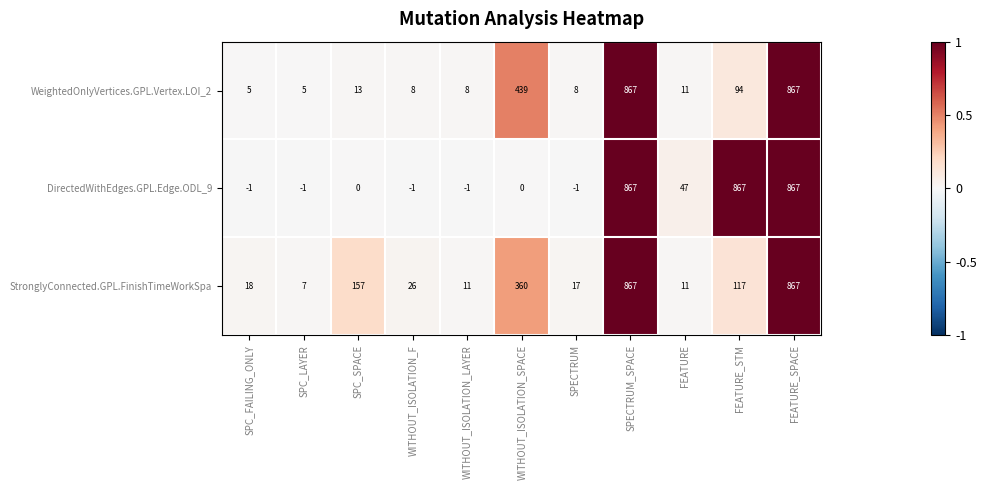

Which series has the largest range (max minus min)?

DirectedWithEdges.GPL.Edge.ODL_9